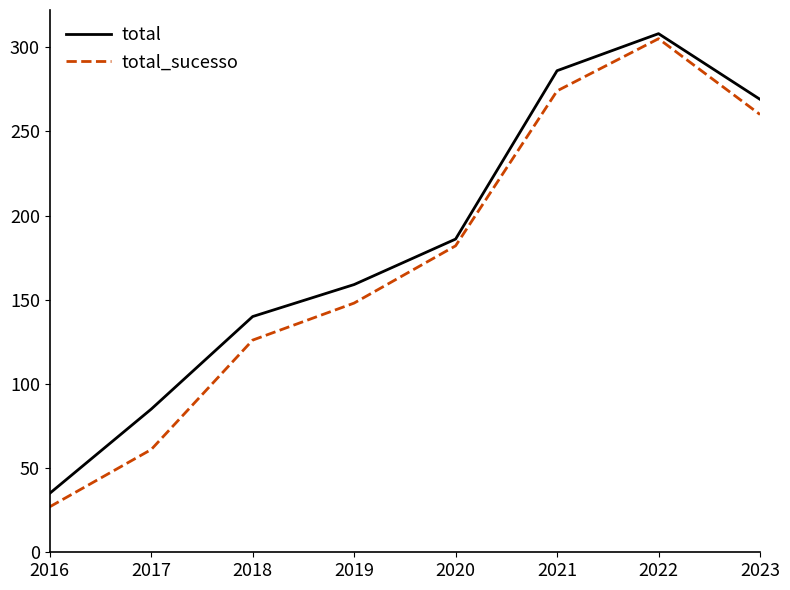

The value of total at 2019 is 159. True or false?

True